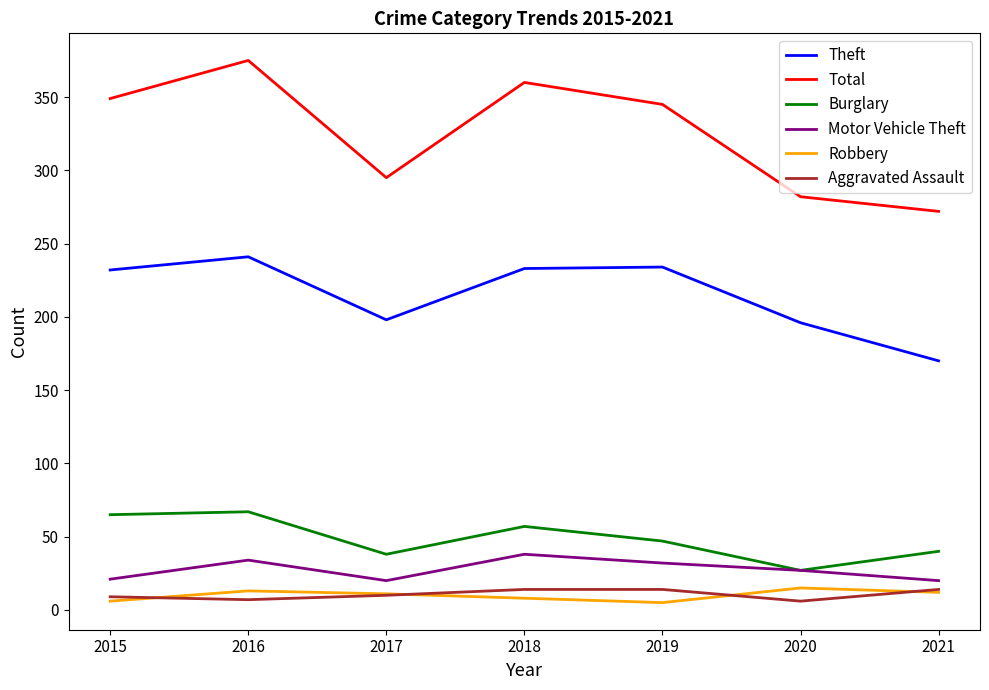

At which category is the sum across all series the highest?

2016